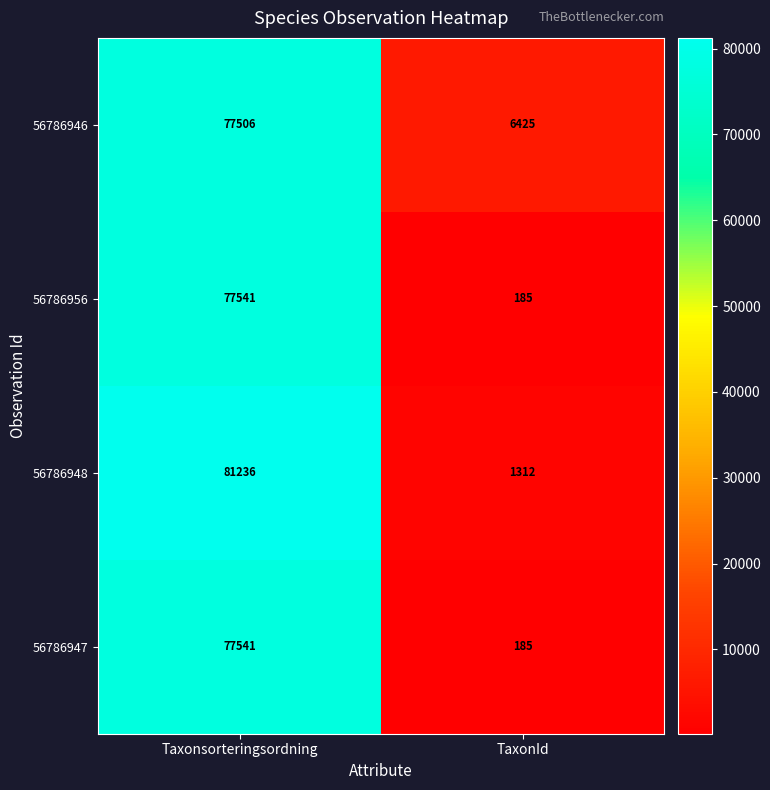

Reading left to right, what are all the values shown in this chart?

56786946: 77506	6425
56786956: 77541	185
56786948: 81236	1312
56786947: 77541	185